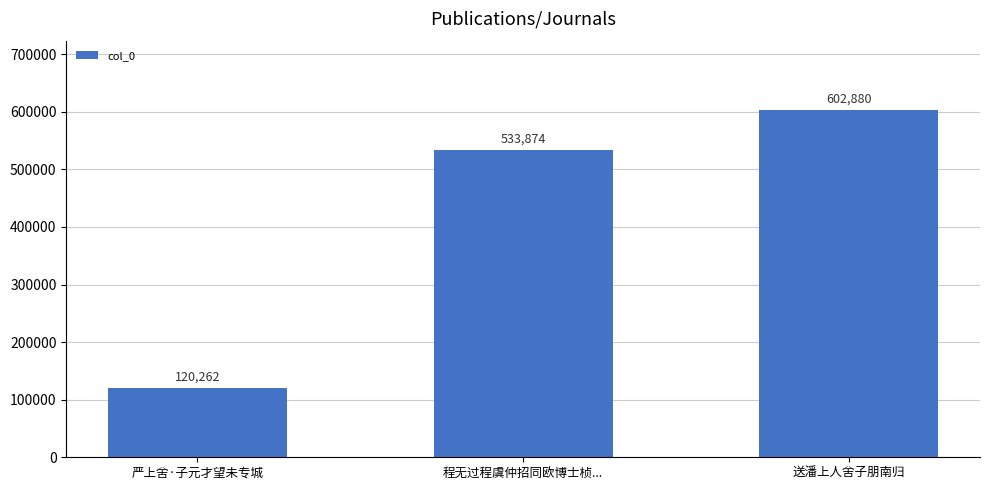

What is the label of the 1st bar from the right?

送潘上人舍子朋南归